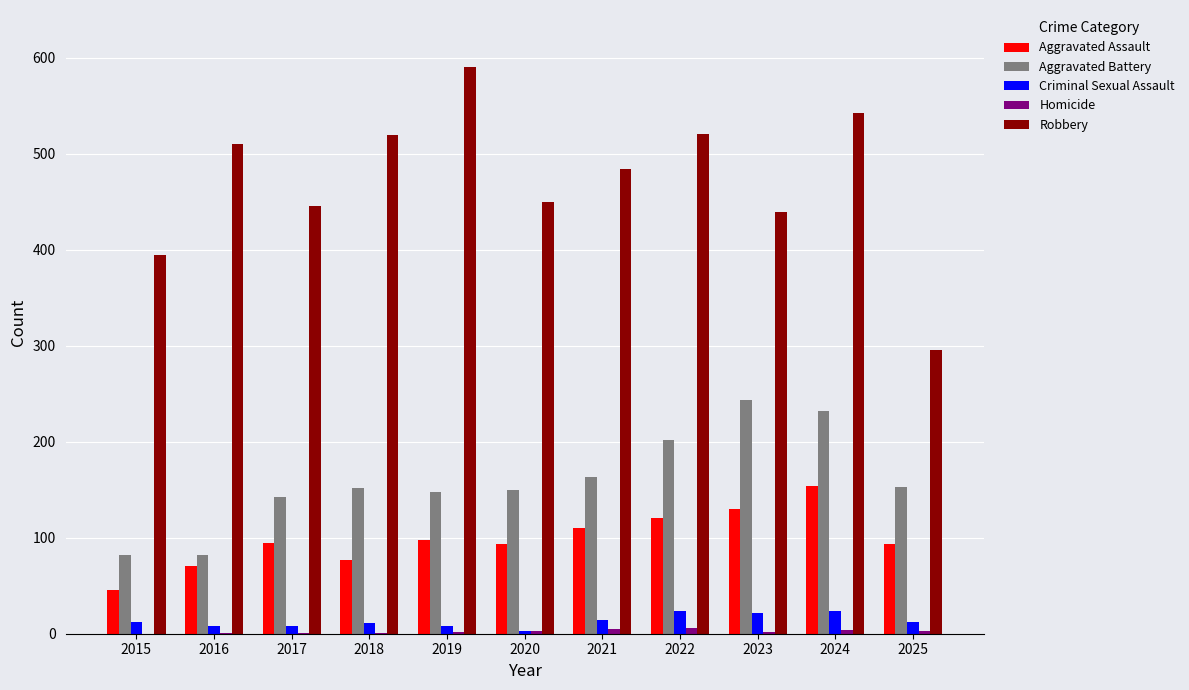

Count the number of data series in this chart.

5